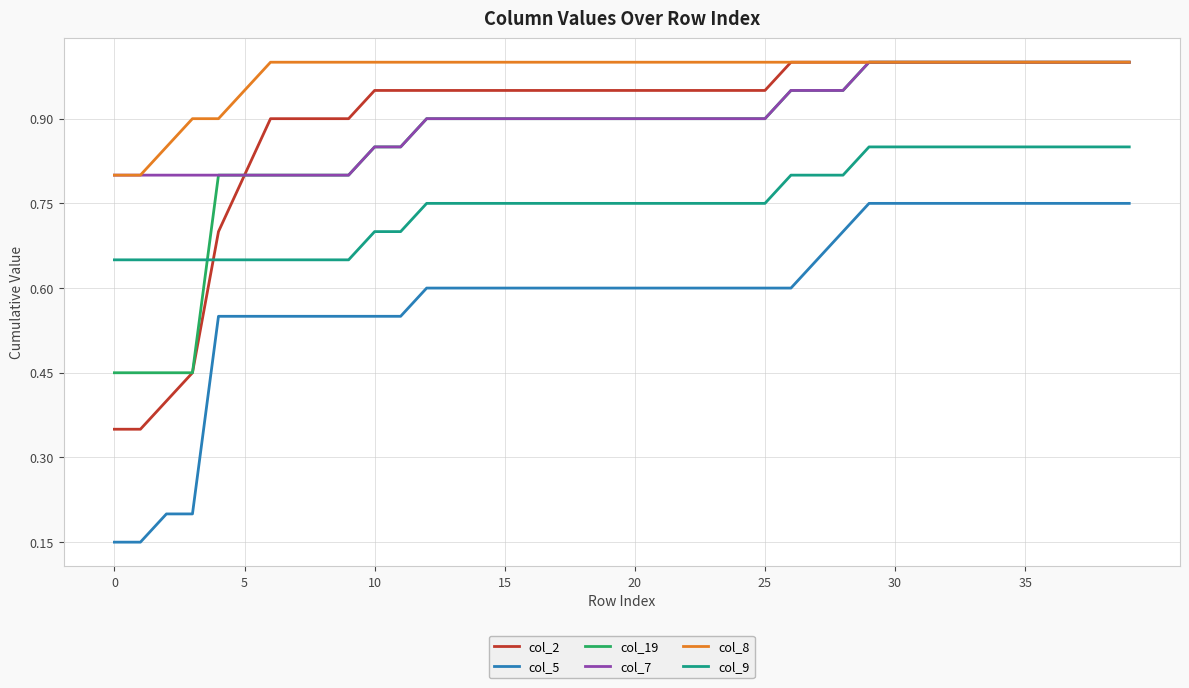

True or false: col_5 and col_8 cross at least once.

False